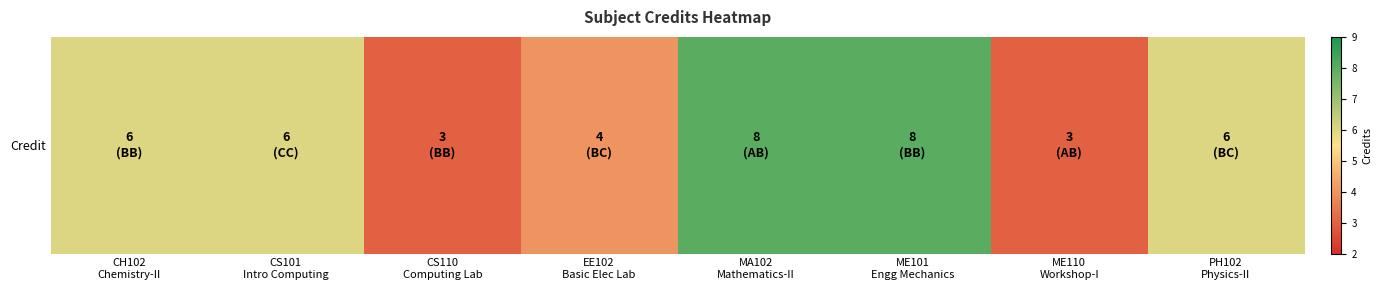

Reading left to right, what are all the values shown in this chart?

CH102
Chemistry-II=6	CS101
Intro Computing=6	CS110
Computing Lab=3	EE102
Basic Elec Lab=4	MA102
Mathematics-II=8	ME101
Engg Mechanics=8	ME110
Workshop-I=3	PH102
Physics-II=6